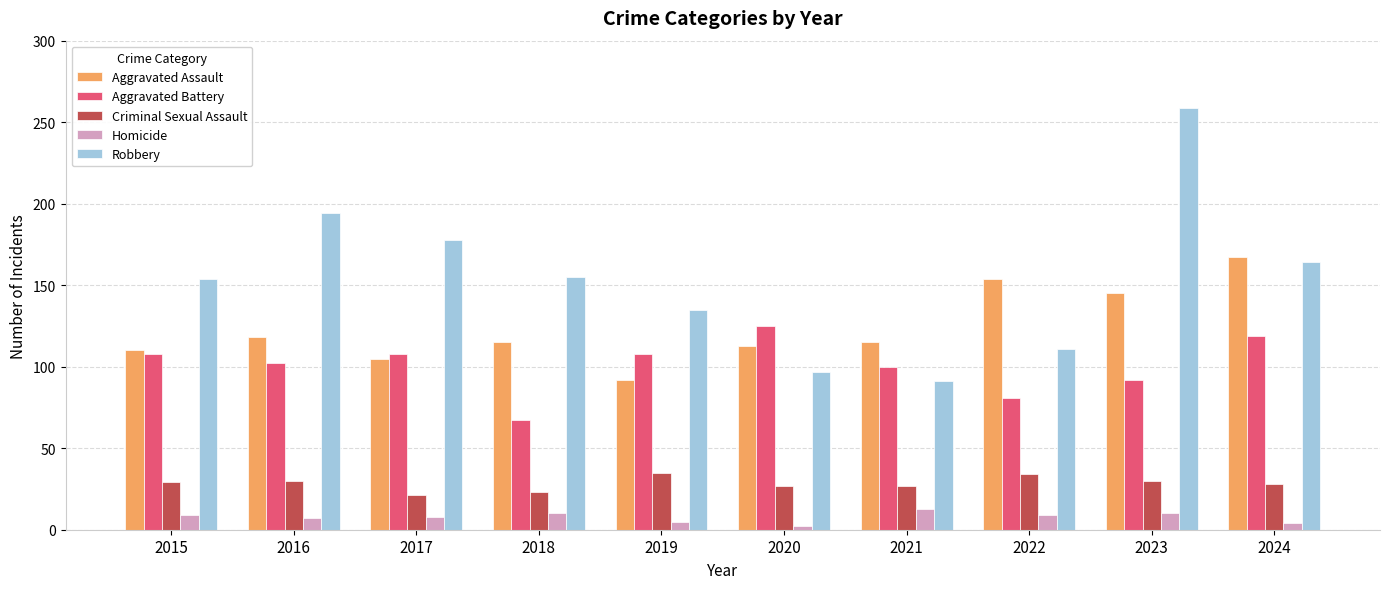

How many values in the Robbery series are below 155?

5